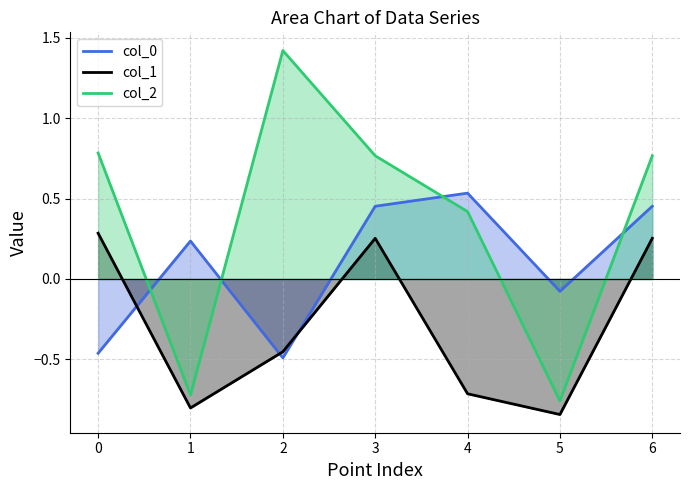

At how many categories does at least one series exceed 0?

6